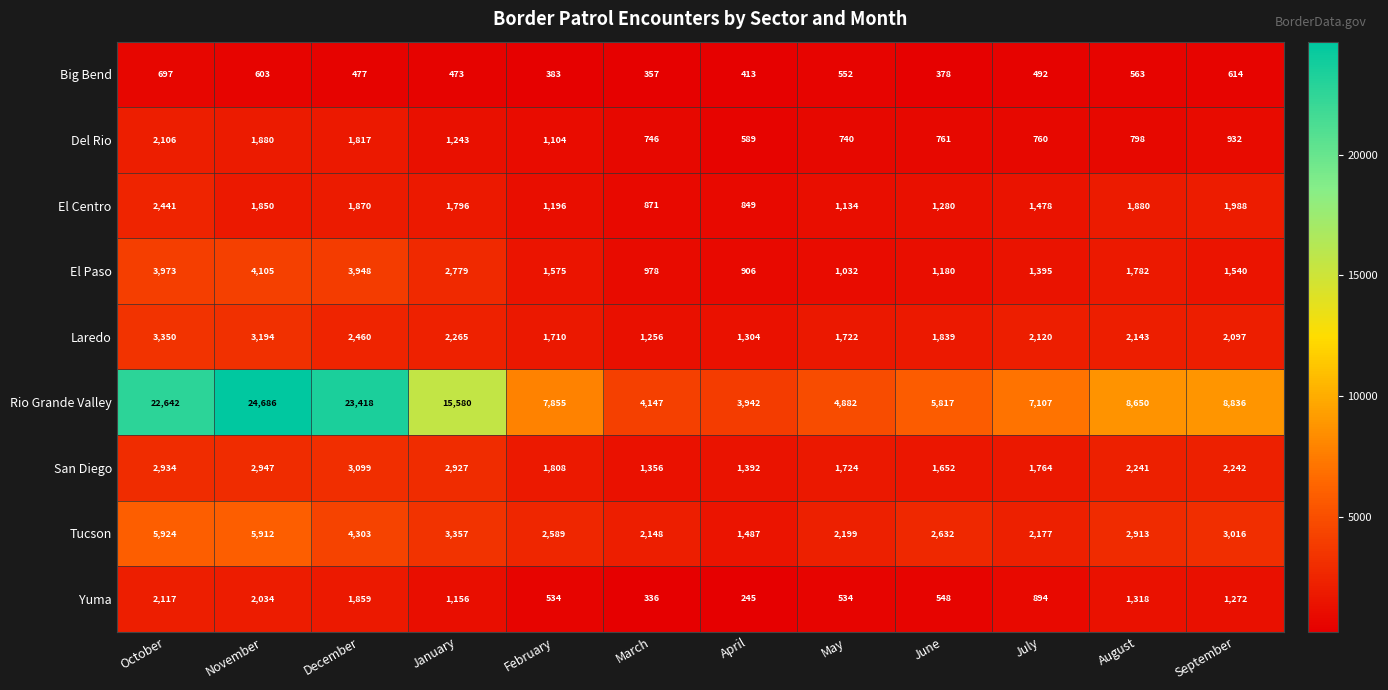

The San Diego series shows 4967 at January. True or false?

False